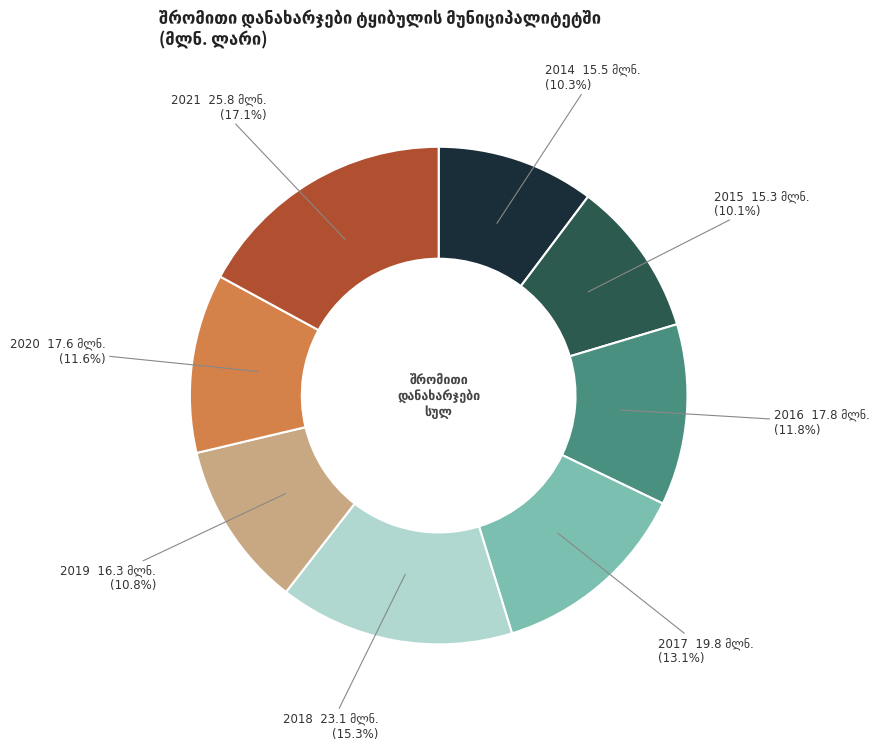

How many slices are in this pie chart?

8